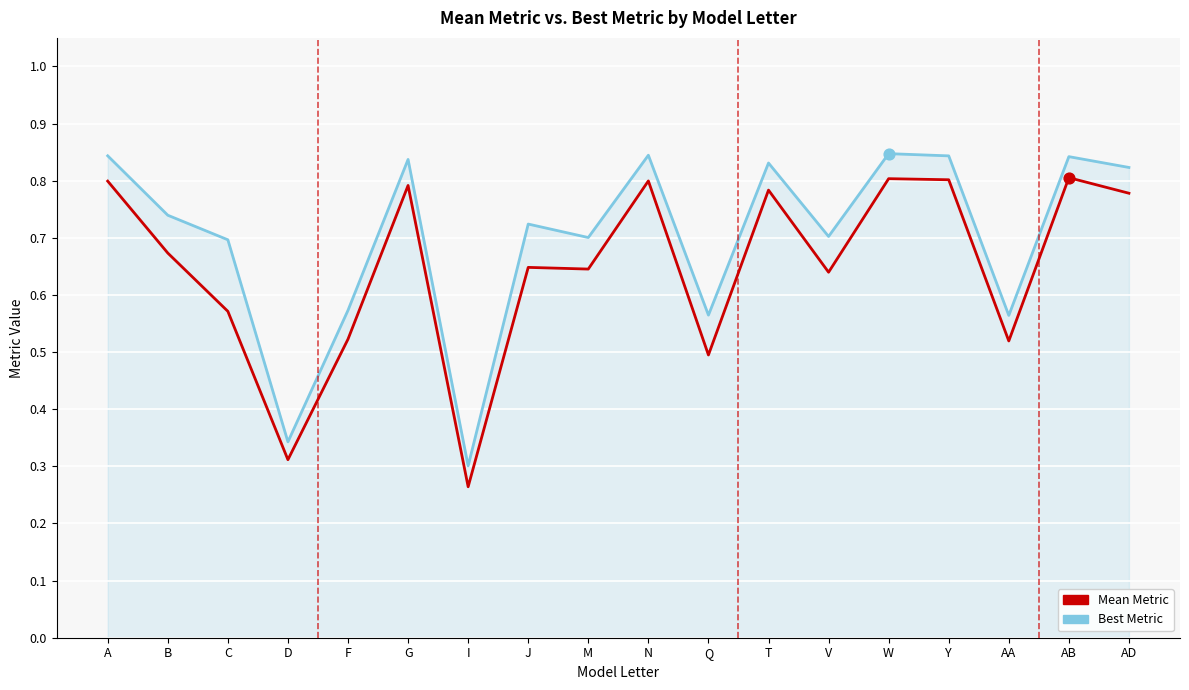

At how many categories does at least one series exceed 0?

18